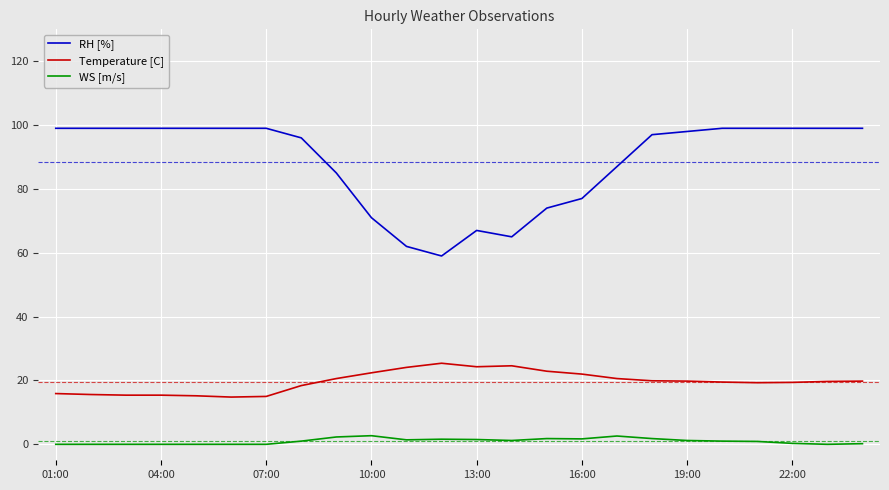

What is the difference between the maximum and minimum values in the WS [m/s] series?

2.7